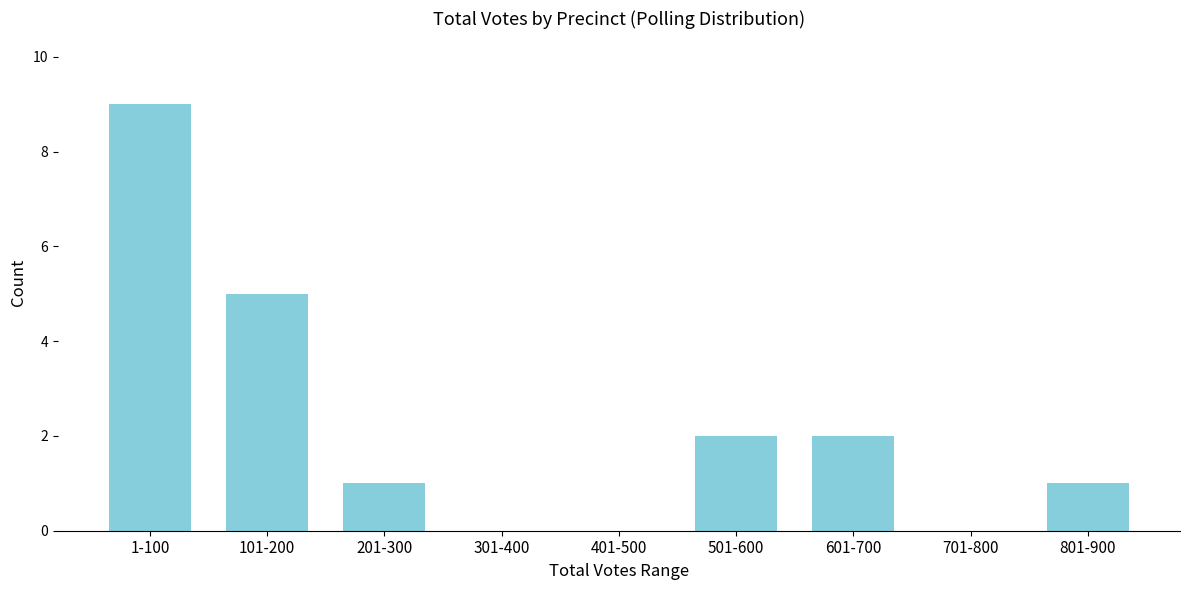

Reading right to left, what are all the values shown in this chart?

801-900=1	701-800=0	601-700=2	501-600=2	401-500=0	301-400=0	201-300=1	101-200=5	1-100=9